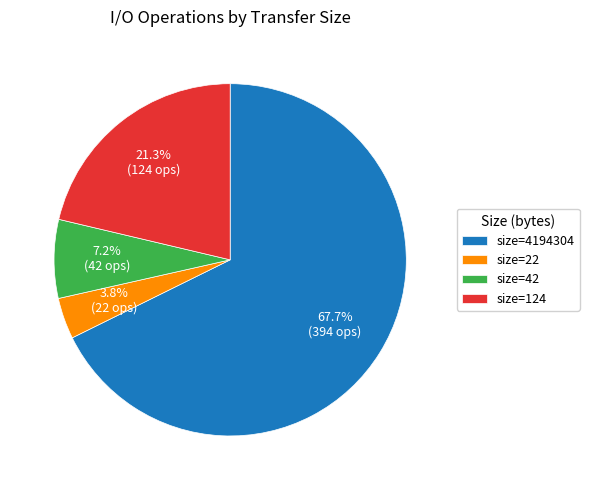

Which category has the biggest portion of the pie?

size=4194304